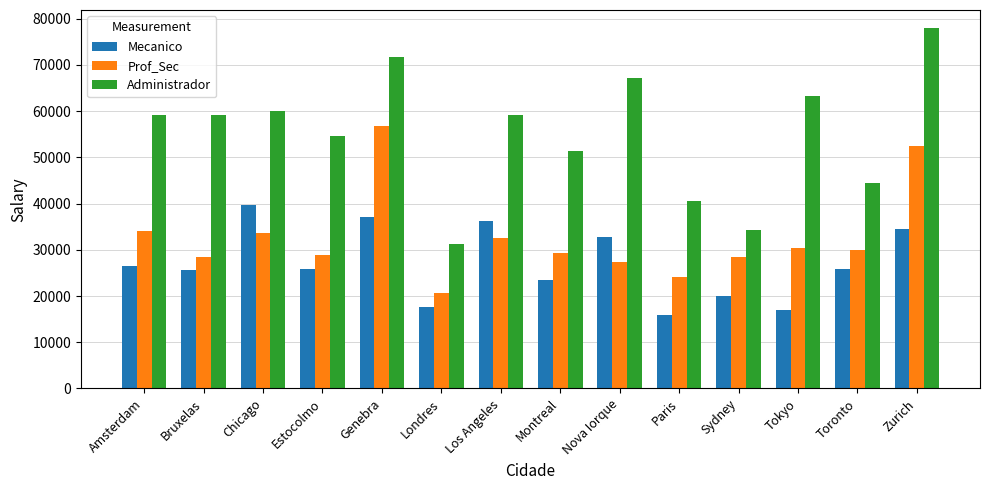

How many groups of bars are there?

14